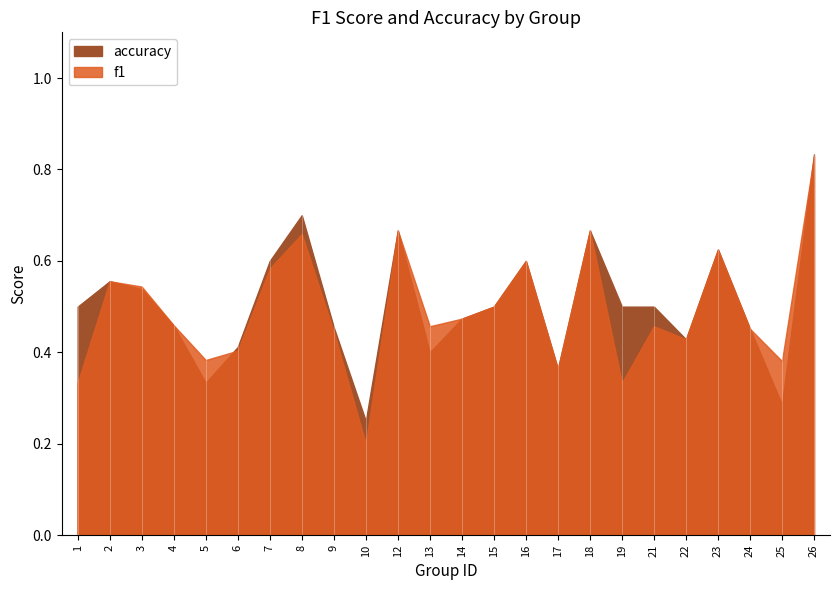

In f1, how many points are lower than both neighbors (excluding endpoints)?

7